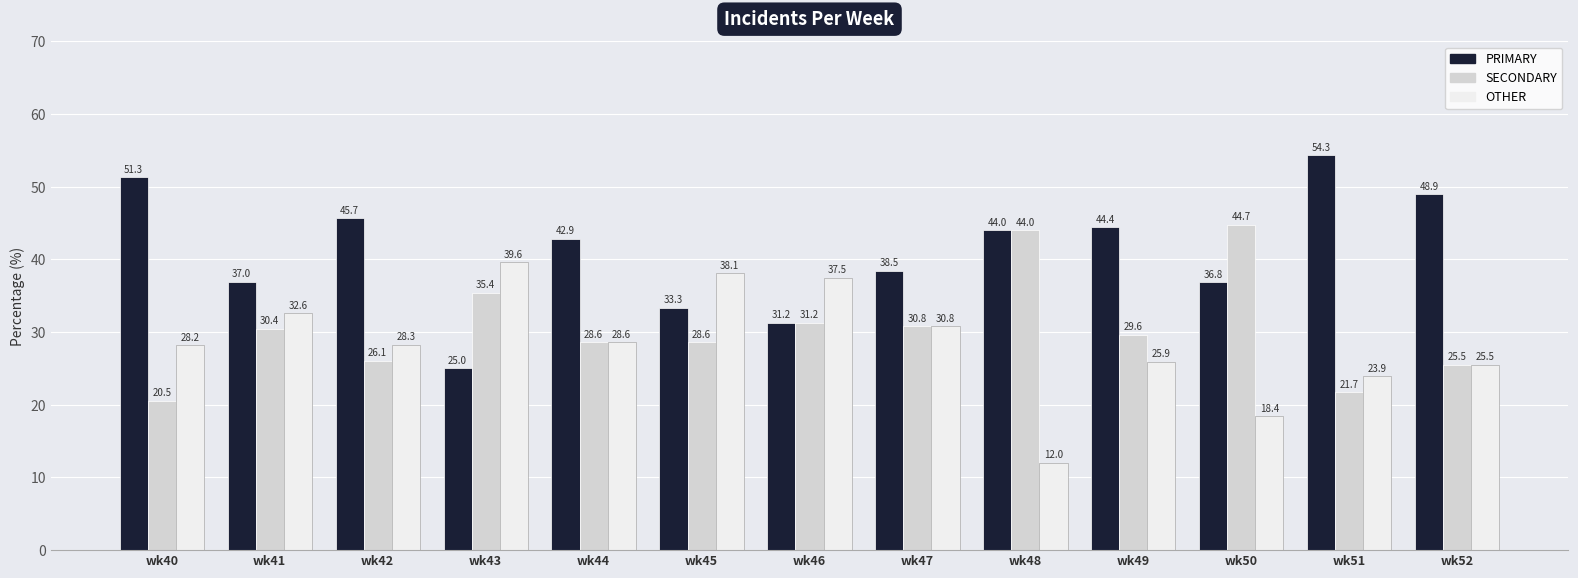

Count the number of data series in this chart.

3